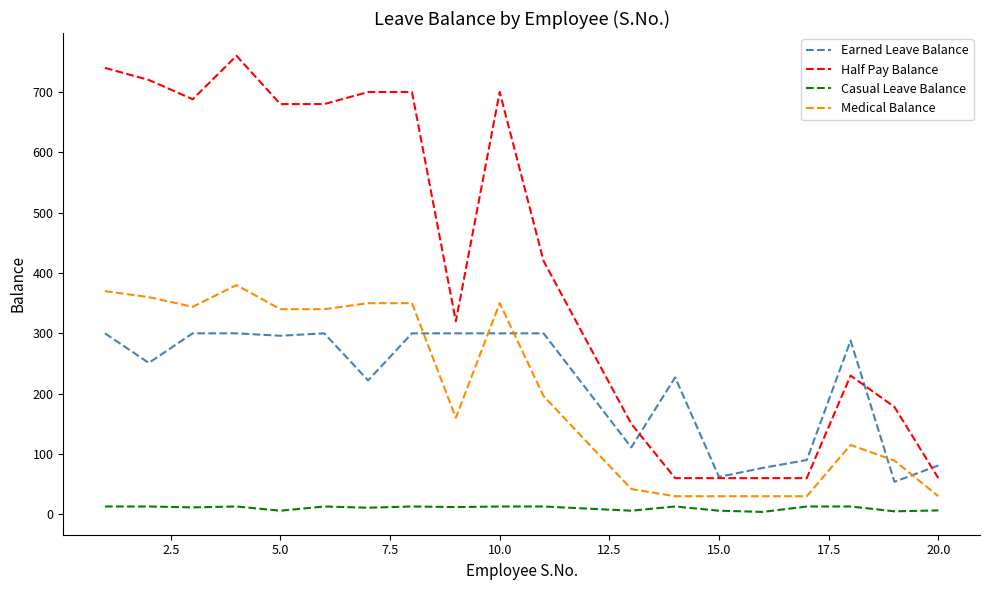

What is the lowest value of the Earned Leave Balance series?

54.0